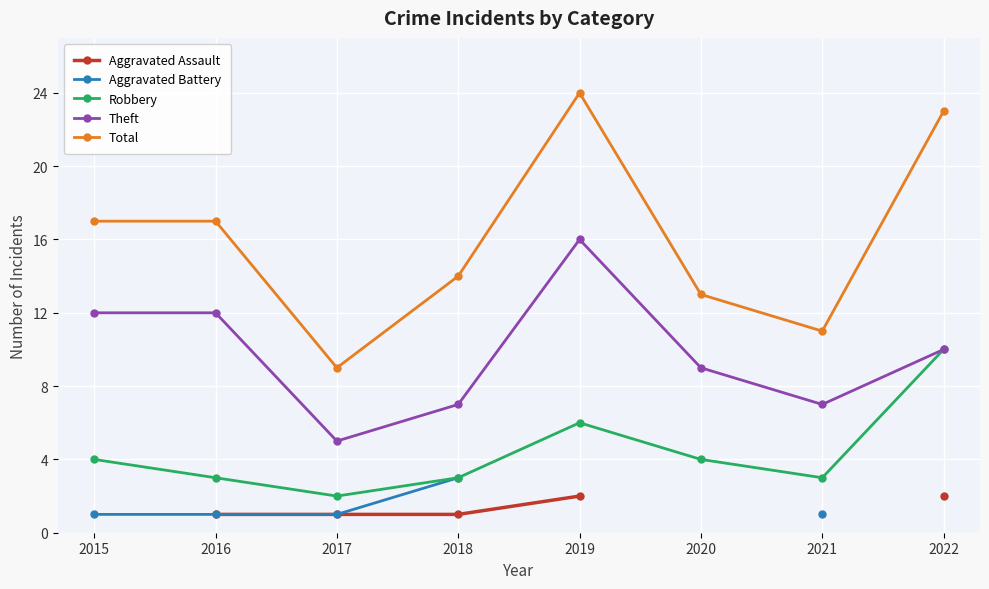

How many data points in Theft are above 10?

3